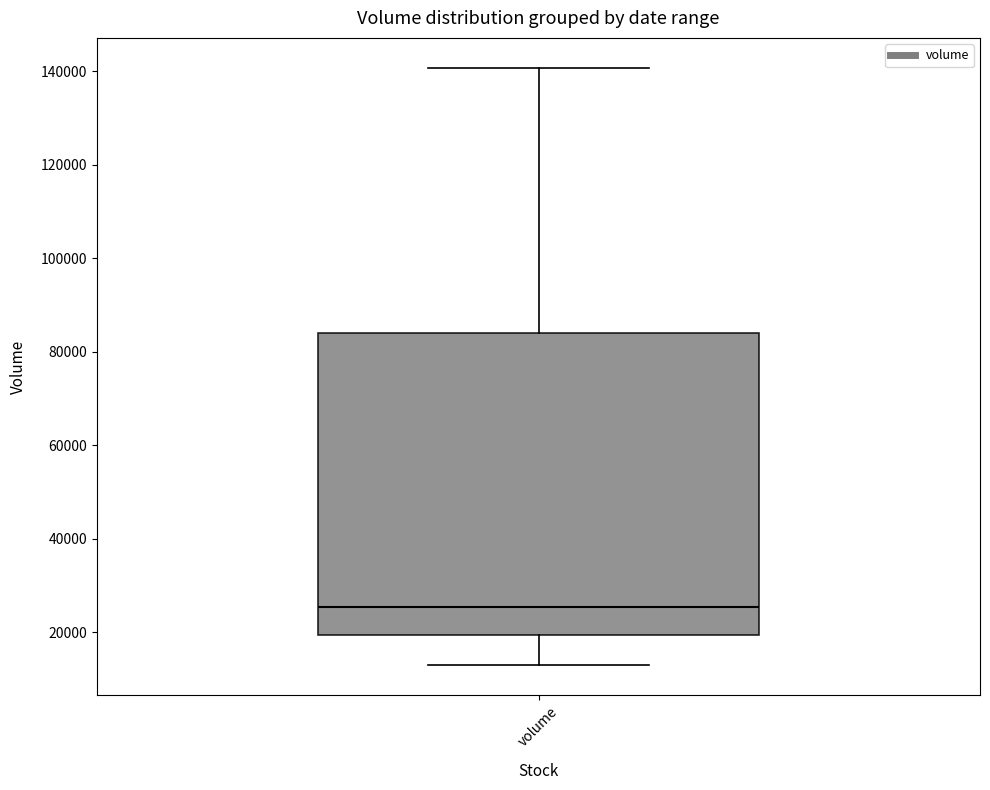

Where does the lower whisker of the box for volume end on the y-axis? The values are not printed on the chart, so give them approximately, as read against the axis.

12000